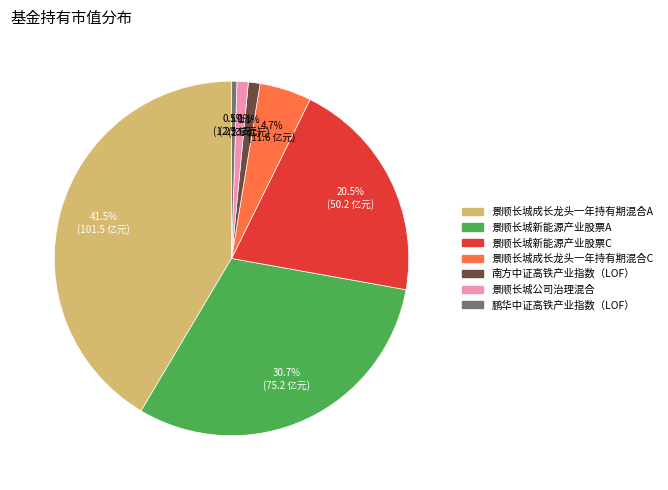

Is 南方中证高铁产业指数（LOF） the majority of the pie?

No